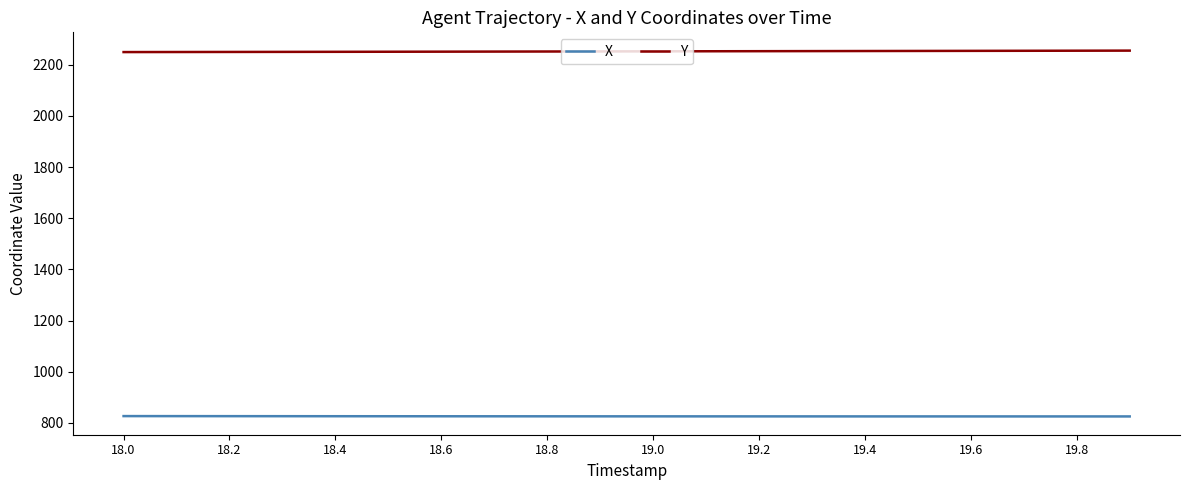

True or false: Y and X intersect in this chart.

False